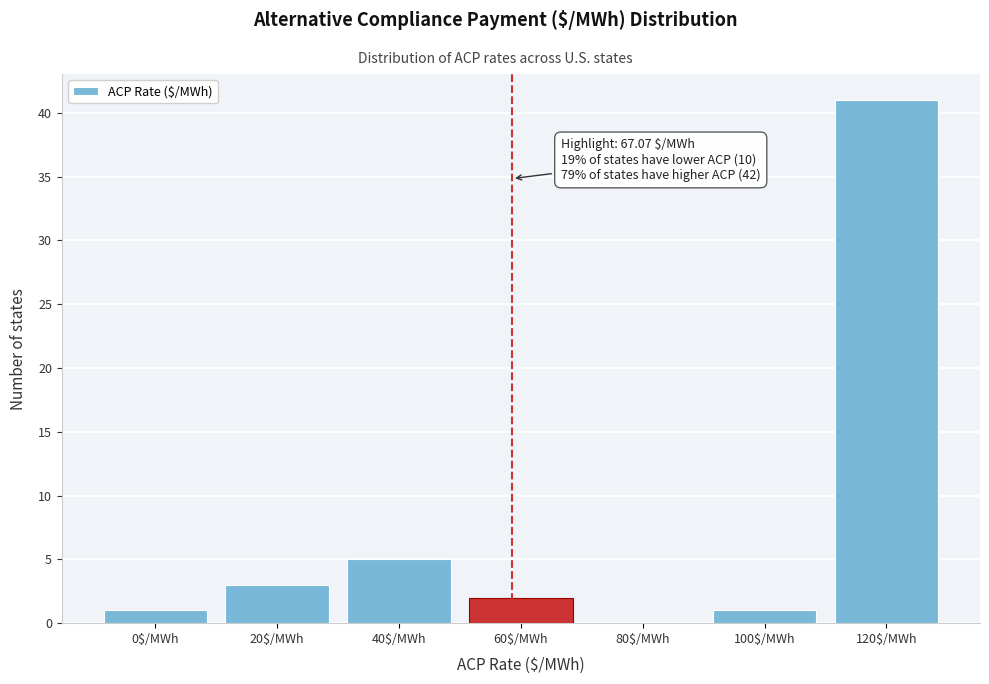

What is the maximum value shown in the chart?

41